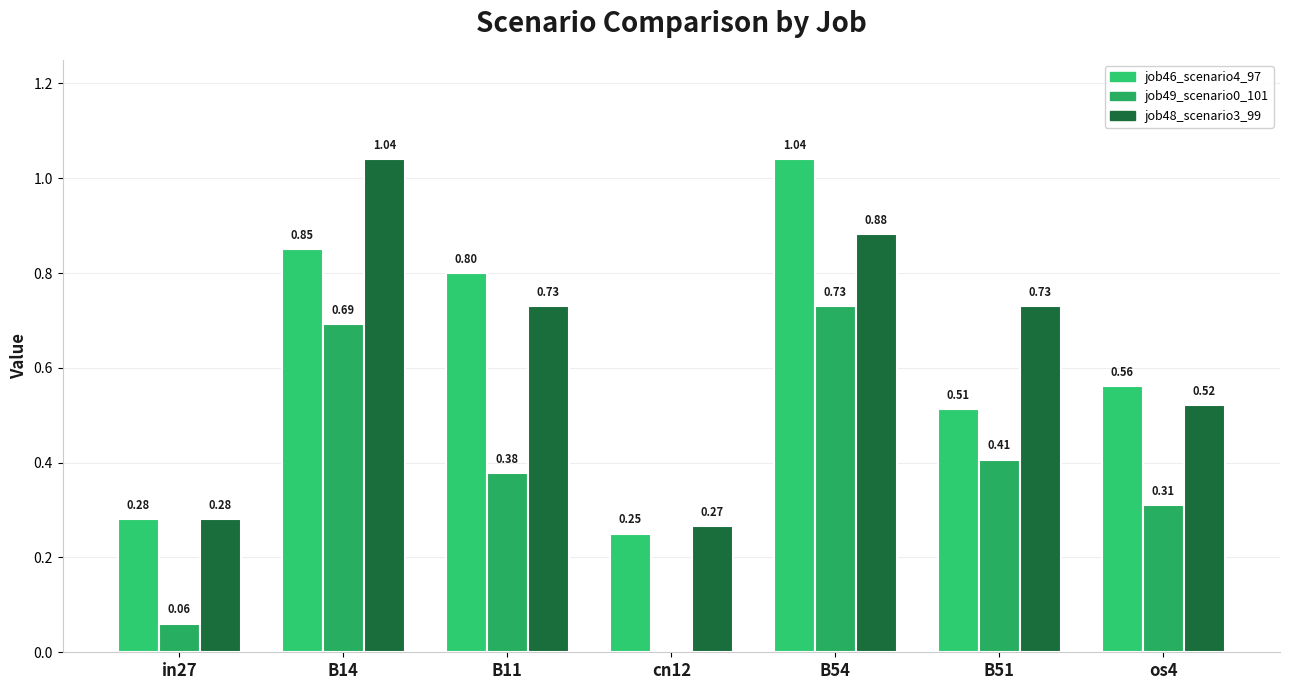

At which category does the chart reach its minimum across all series?

cn12